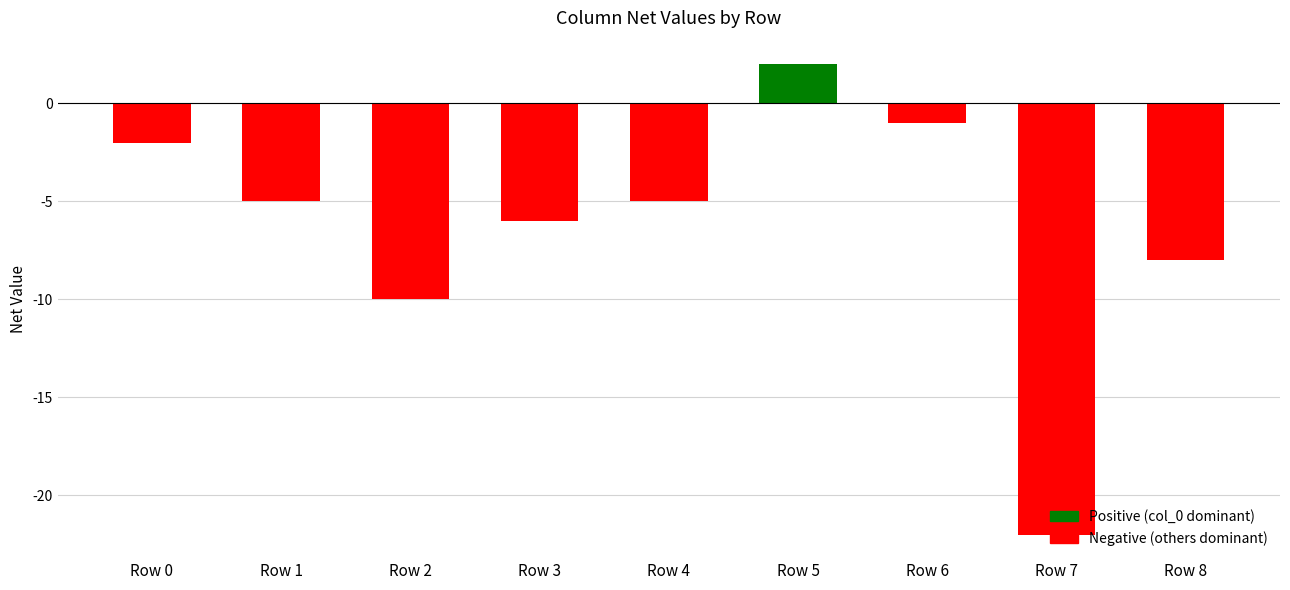

At which label does the data first exceed -5?

Row 0